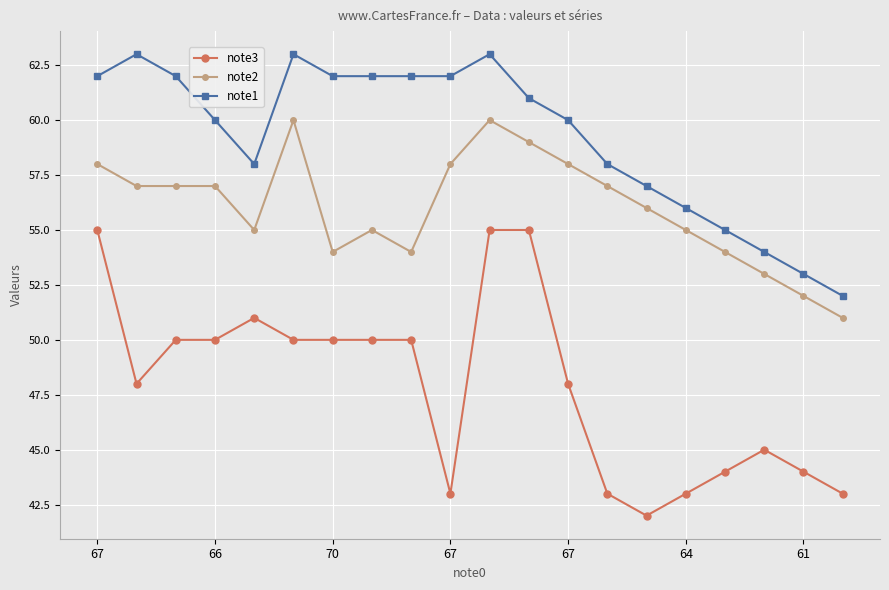

List the series in order of their peak value, lowest first.

note3, note2, note1